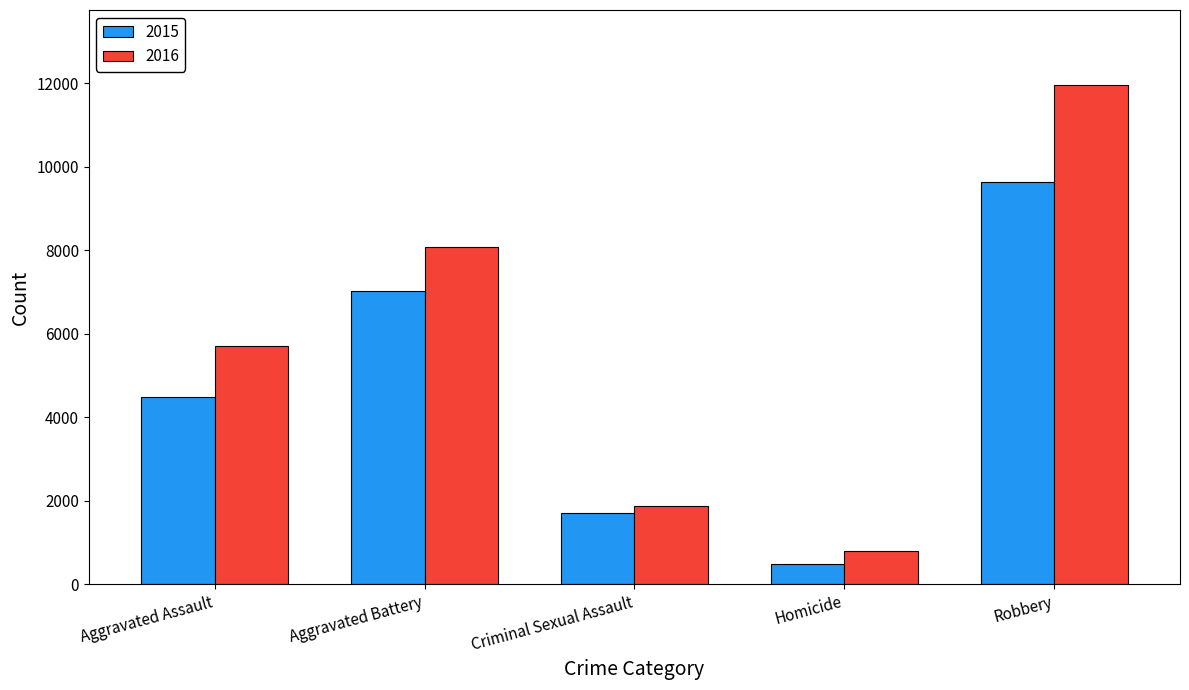

Is it true that 2016 equals 786 at Homicide?

True